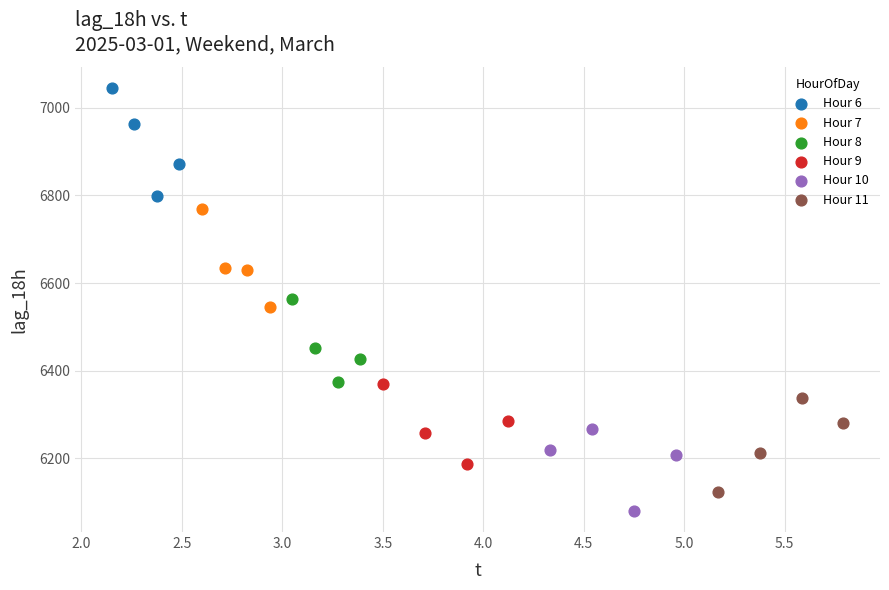

Which series reaches the maximum Y coordinate?

Hour 6